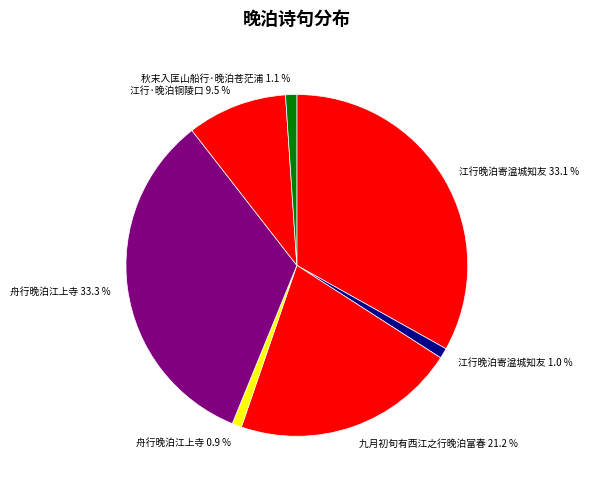

How much of the chart is everything except 九月初旬有西江之行晚泊富春 21.2 %?

78.8%